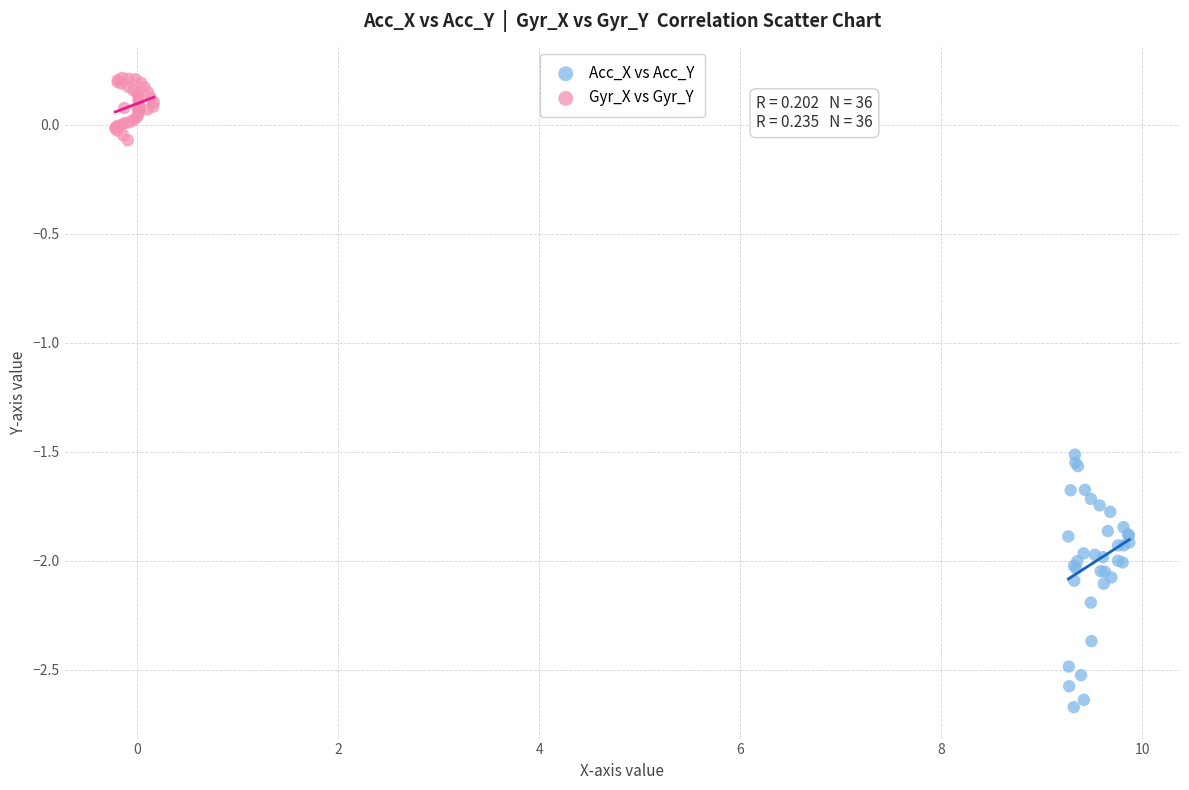

Which series has the widest spread of Y values?

Acc_X vs Acc_Y